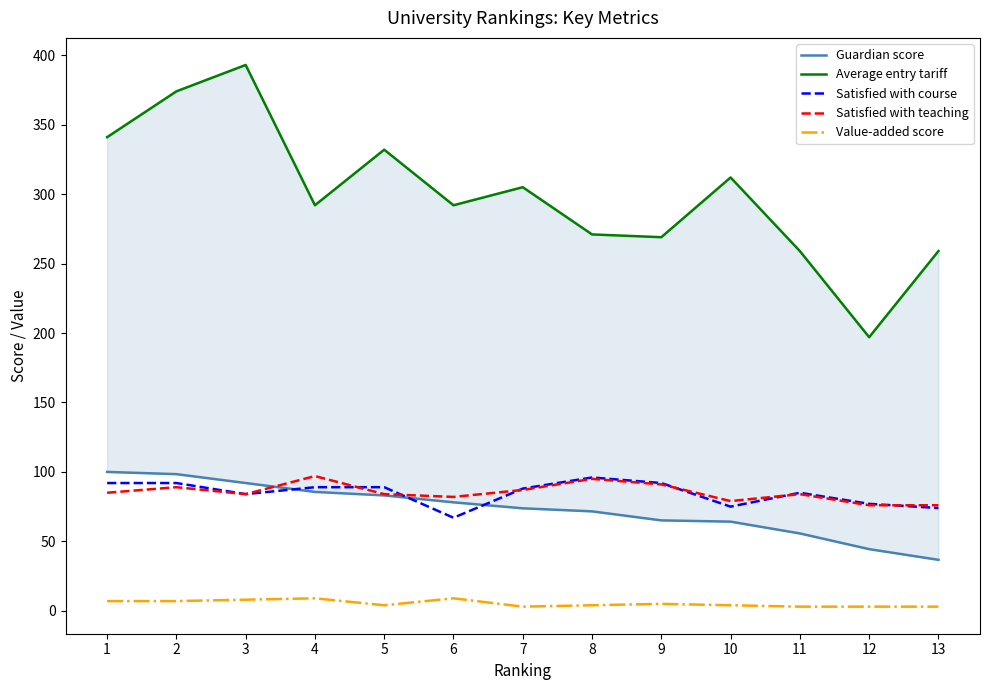

Reading right to left, extract all data points from this chart.

Guardian score: 13=36.7	12=44.4	11=55.7	10=64.2	9=65.1	8=71.6	7=73.8	6=78.1	5=83.1	4=85.6	3=92.0	2=98.4	1=100.0
Average entry tariff: 13=259.0	12=197.0	11=259.0	10=312.0	9=269.0	8=271.0	7=305.0	6=292.0	5=332.0	4=292.0	3=393.0	2=374.0	1=341.0
Satisfied with course: 13=74.0	12=77.0	11=85.0	10=75.0	9=92.0	8=96.0	7=88.0	6=67.0	5=89.0	4=89.0	3=84.0	2=92.0	1=92.0
Satisfied with teaching: 13=76.0	12=76.0	11=84.0	10=79.0	9=91.0	8=95.0	7=87.0	6=82.0	5=84.0	4=97.0	3=84.0	2=89.0	1=85.0
Value-added score: 13=3.0	12=3.0	11=3.0	10=4.0	9=5.0	8=4.0	7=3.0	6=9.0	5=4.0	4=9.0	3=8.0	2=7.0	1=7.0